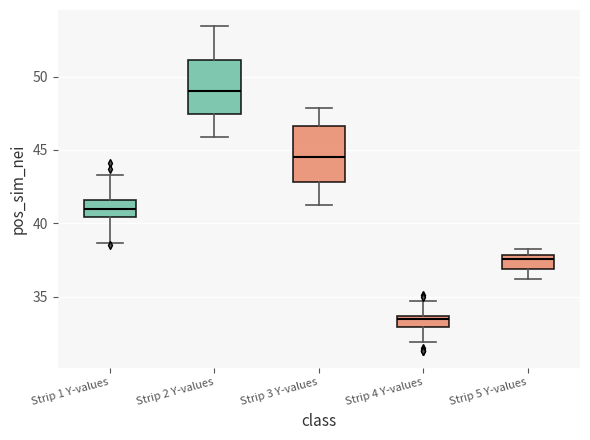

Where is the upper edge of the box for Strip 2 Y-values on the y-axis? The values are not printed on the chart, so give them approximately, as read against the axis.

51.0